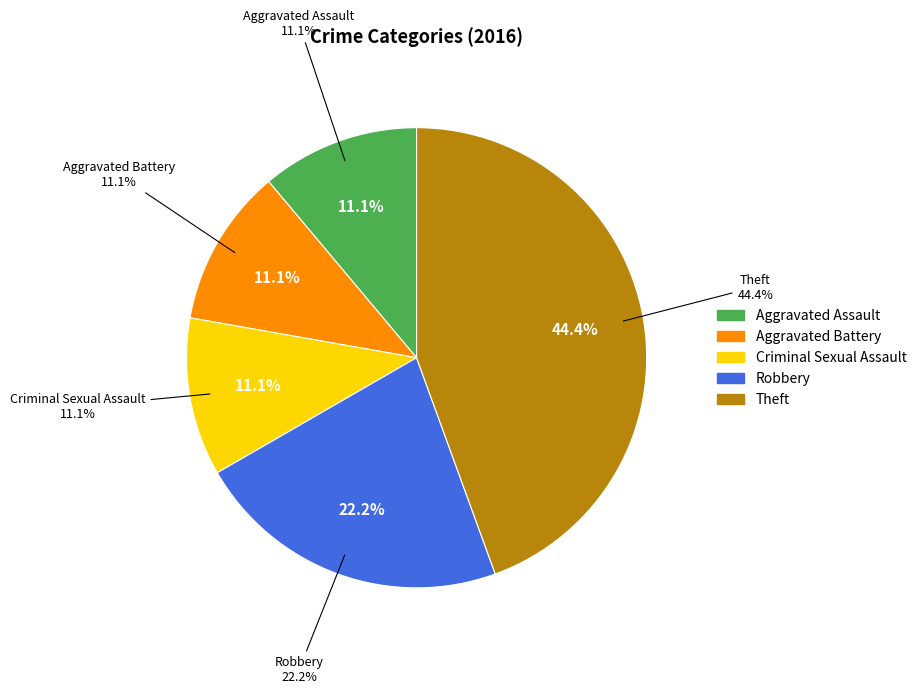

Count the number of slices in the pie.

5